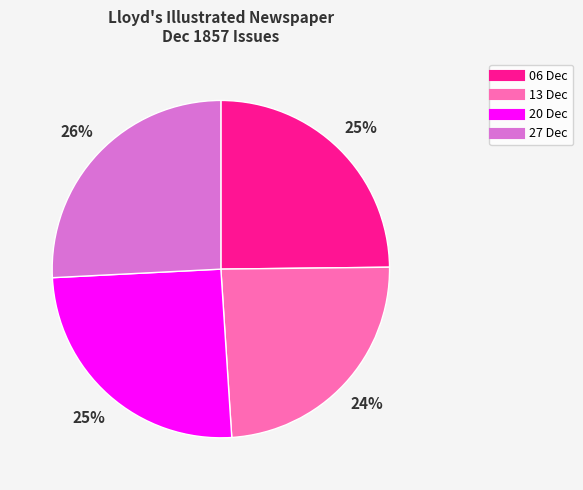

To the nearest percent, what is the average slice percentage?

25%